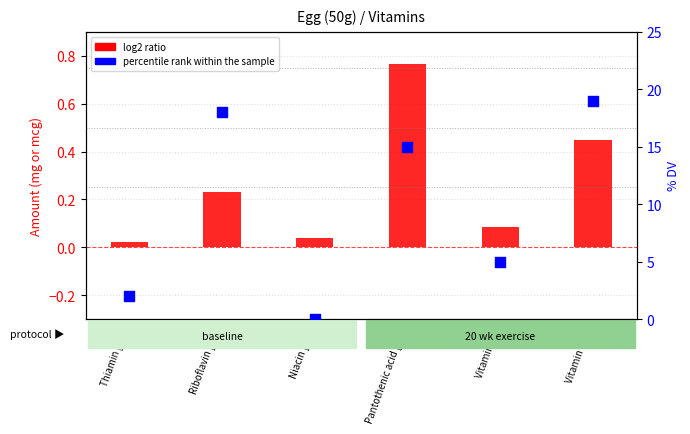

What is the change in value from Thiamin [B1] to Riboflavin [B2]?

+16